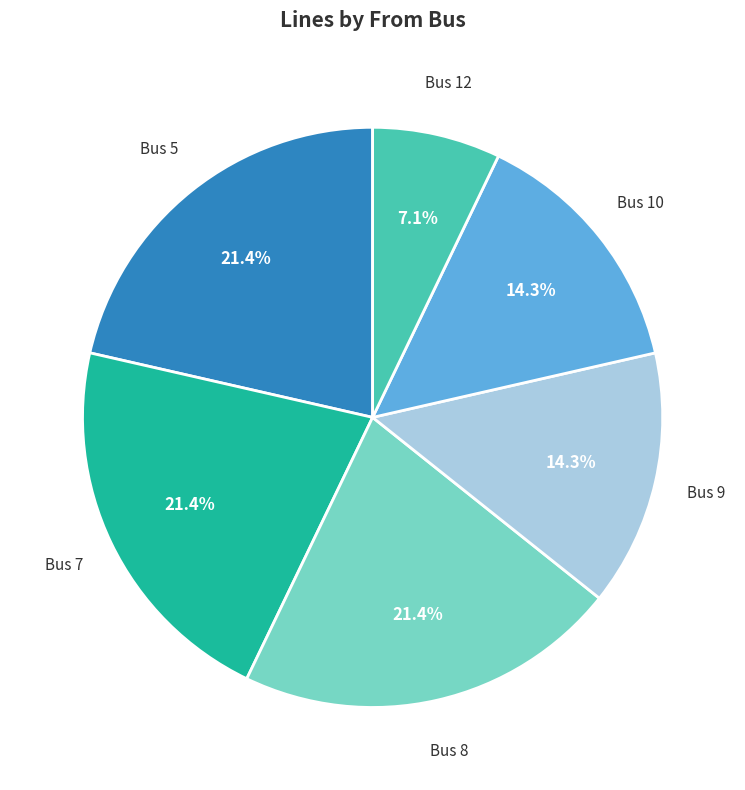

Does any single category account for the majority?

No